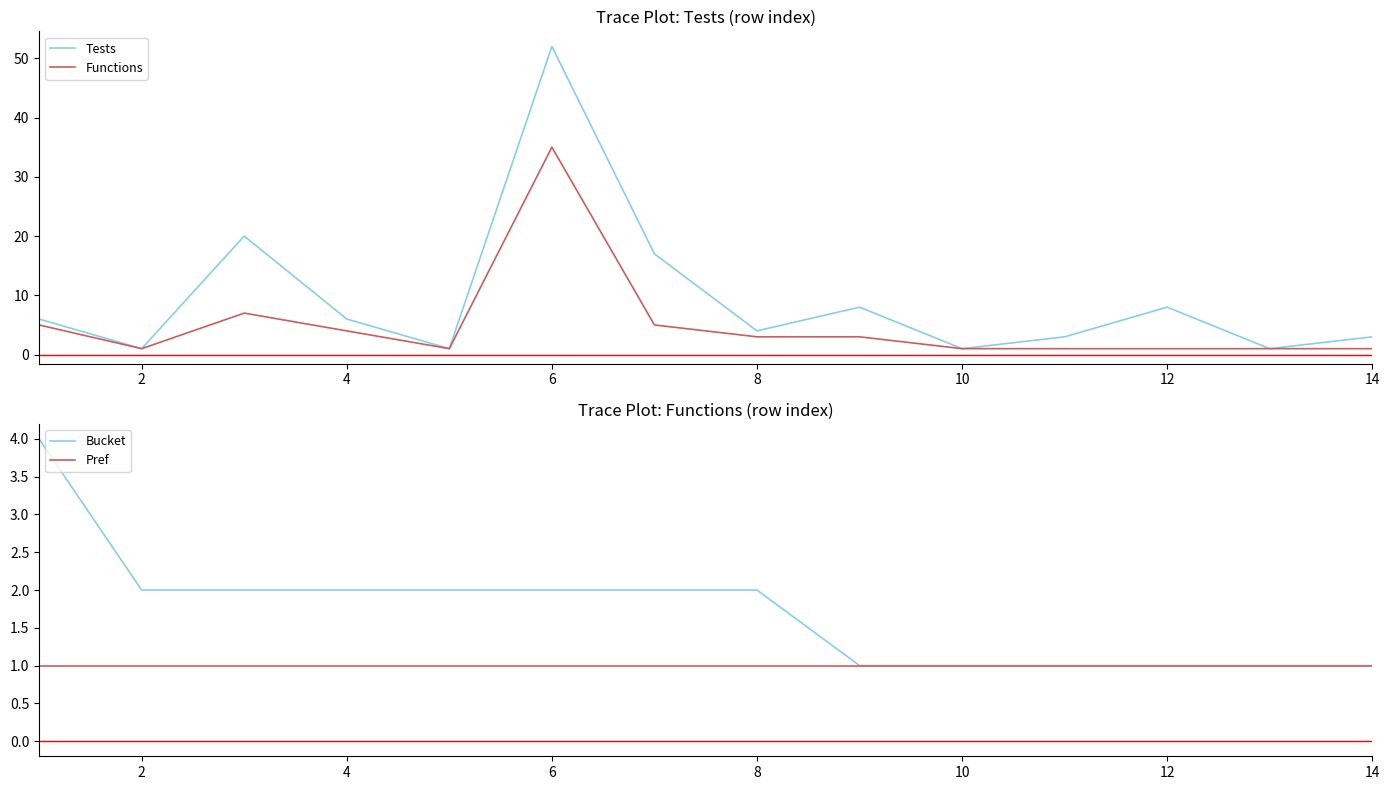

True or false: Tests and Bucket cross at least once.

True